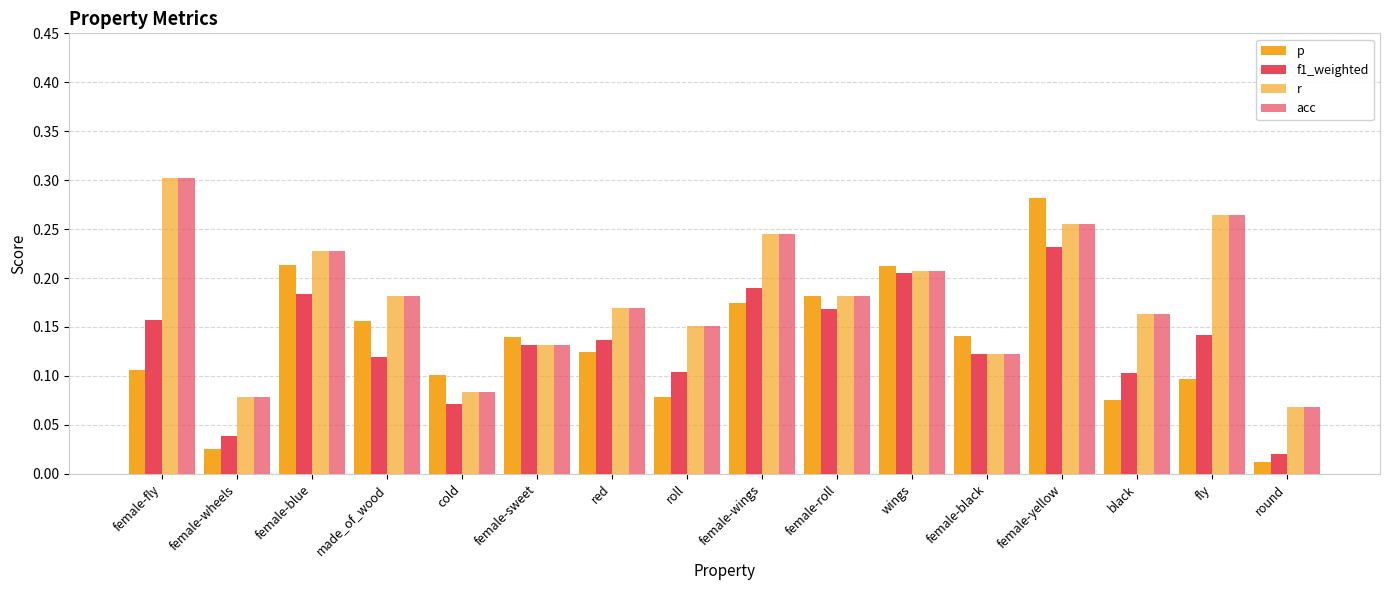

Rank the series at female-yellow from highest to lowest value.

p, r, acc, f1_weighted